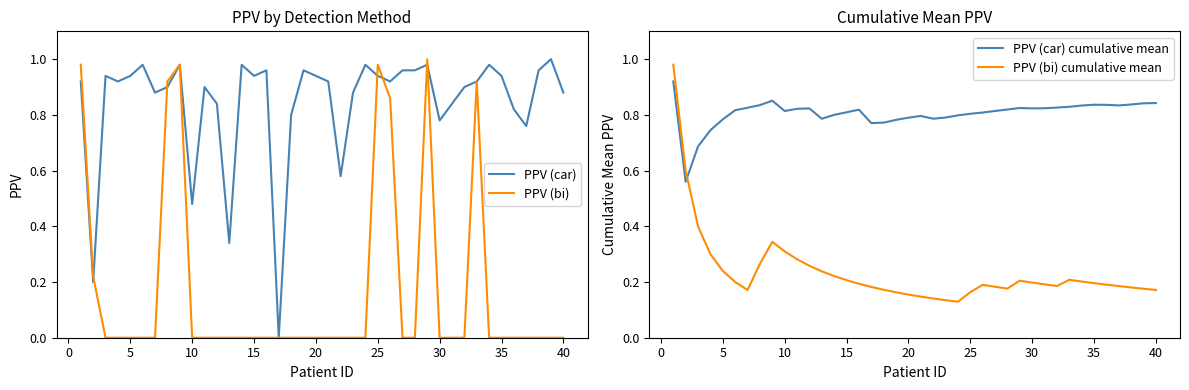

After their last crossing, which series has the higher values: PPV (bi) cumulative mean or PPV (car) cumulative mean?

PPV (car) cumulative mean